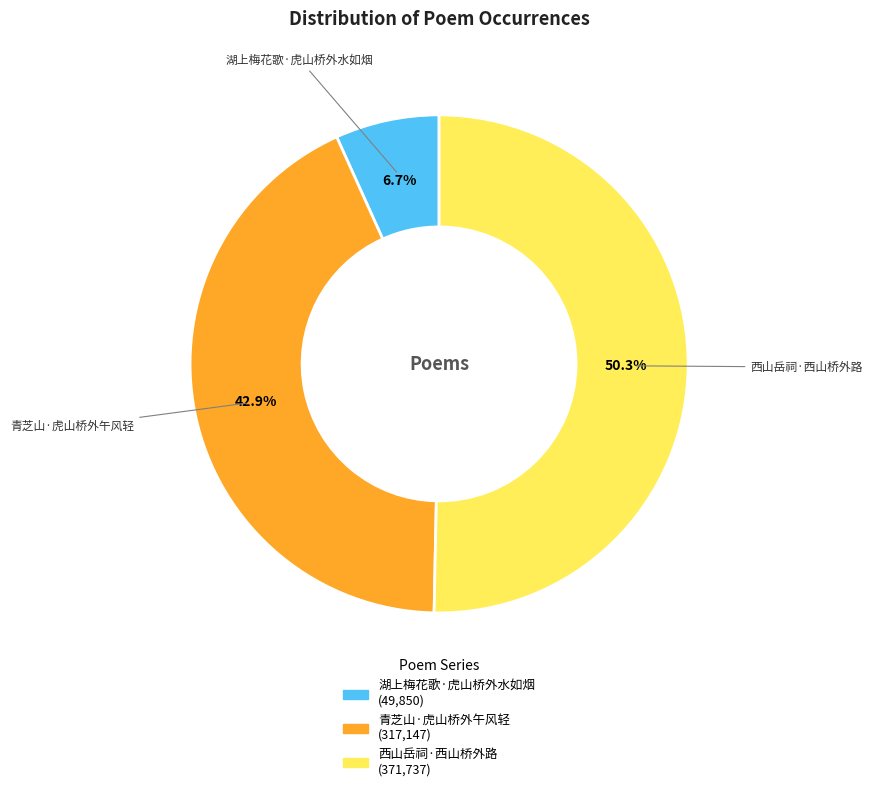

What is the majority slice?

西山岳祠·西山桥外路